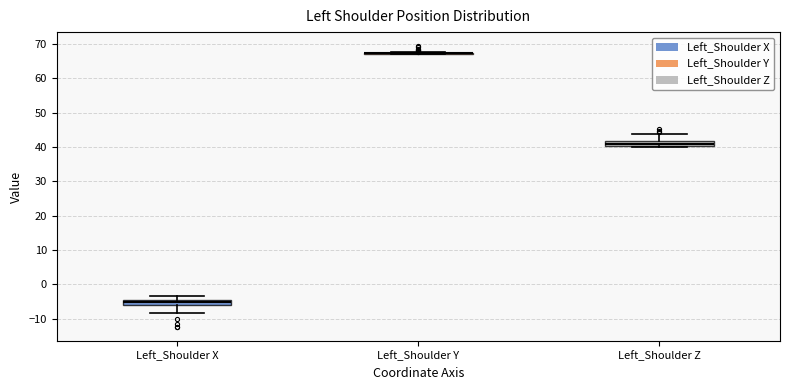

Where does the median line of the box for Left_Shoulder Z sit on the y-axis? The values are not printed on the chart, so give them approximately, as read against the axis.

41